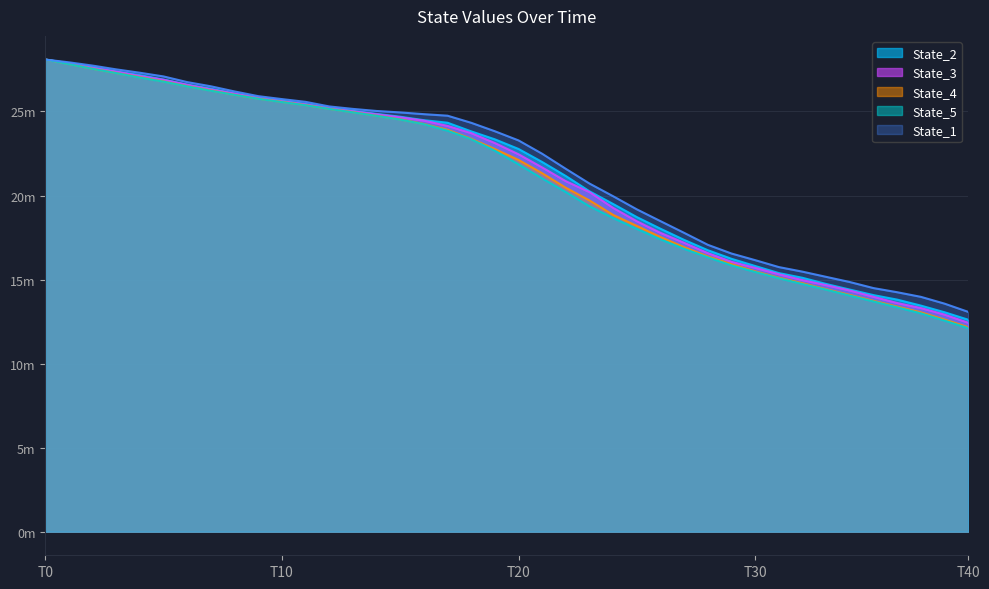

Which series has the largest range (max minus min)?

State_5